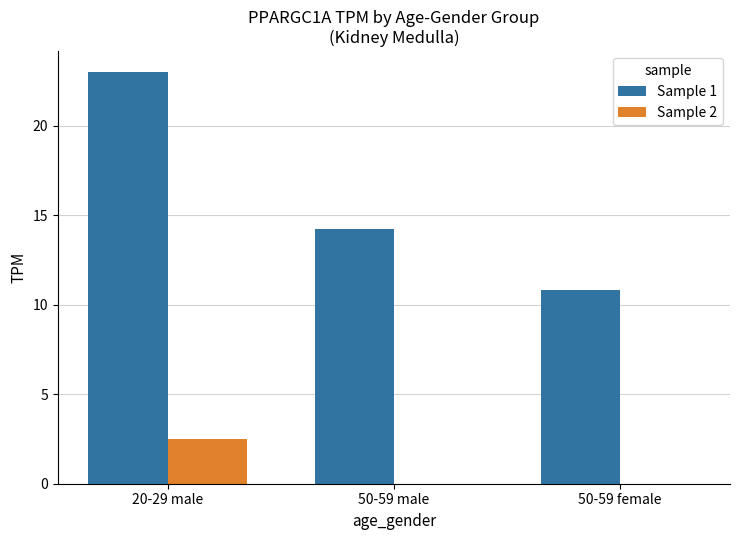

The value of Sample 2 at 50-59 female is -1.3. True or false?

False